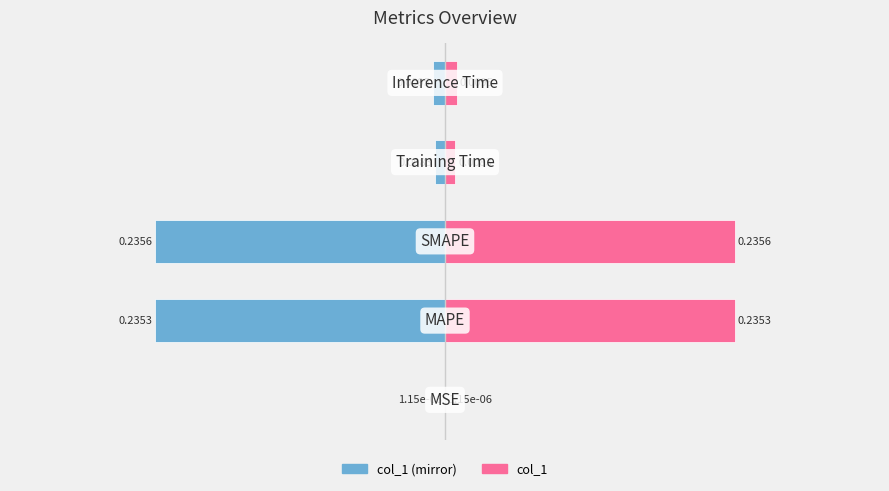

What is the difference between the maximum and second lowest values in the col_1 (left mirror) series?

0.2